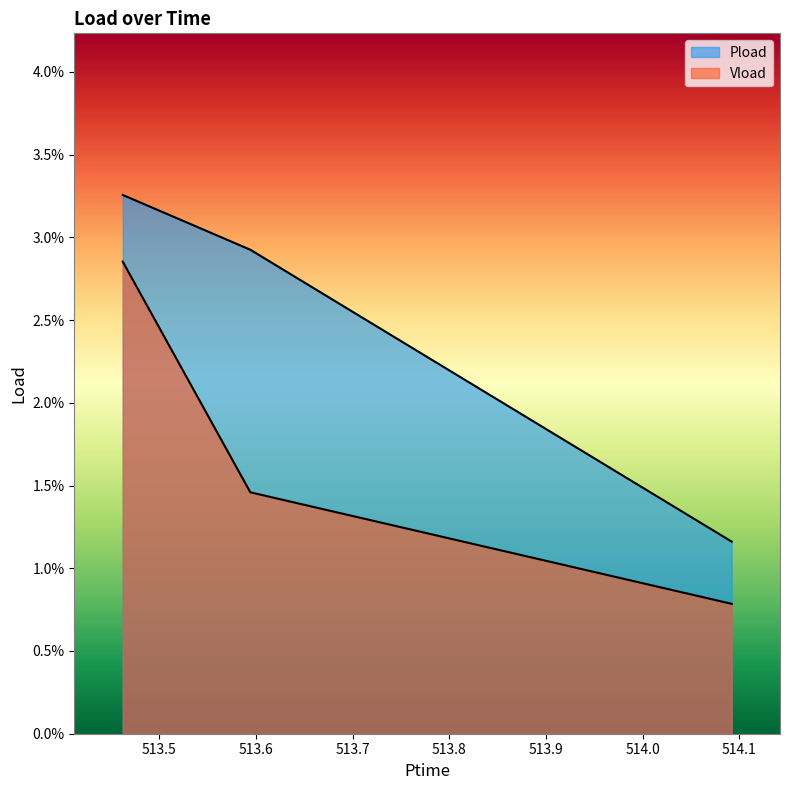

Count the Pload values in the range 0 to 1.

3